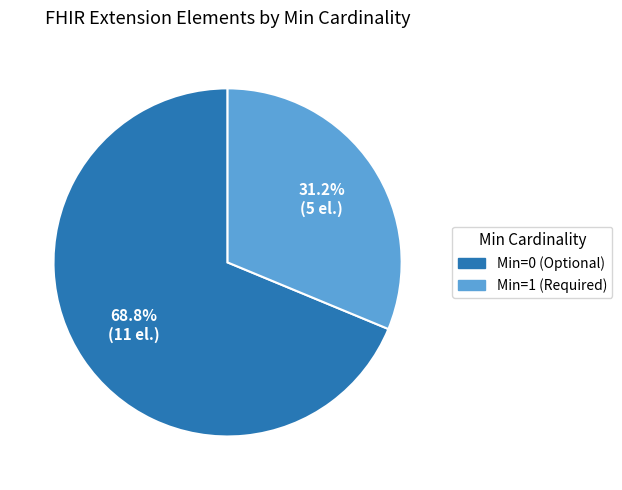

Is there a majority slice in this chart?

Yes